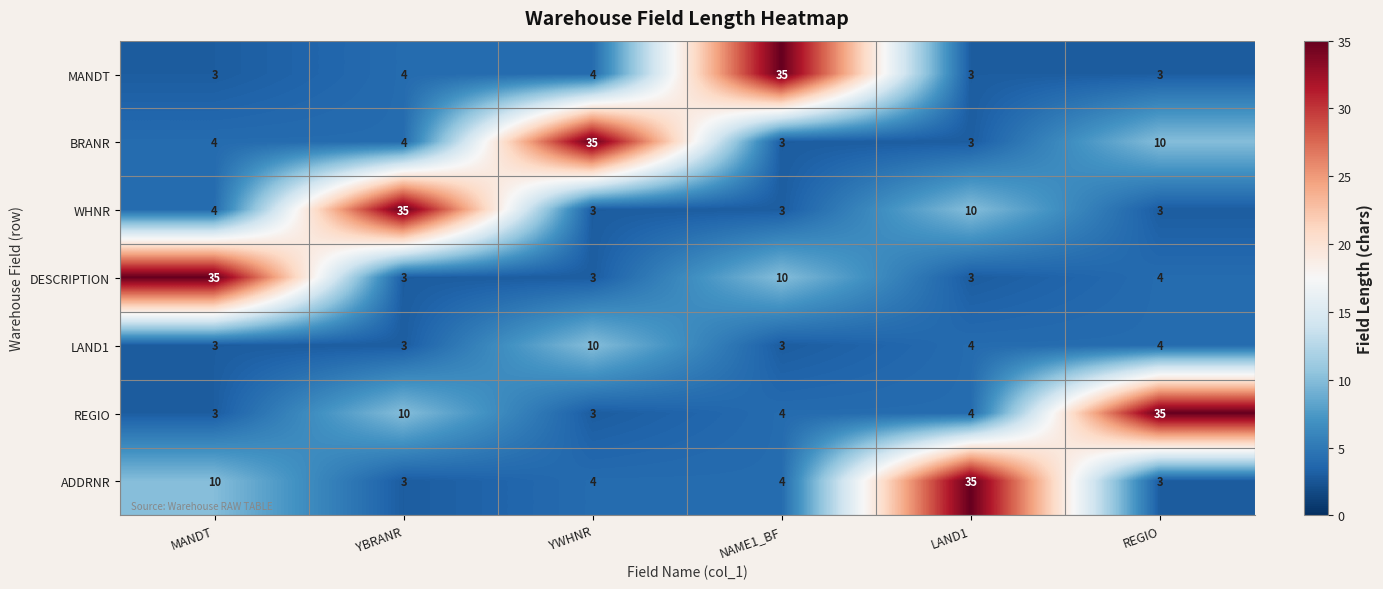

What is the smallest value displayed?

3